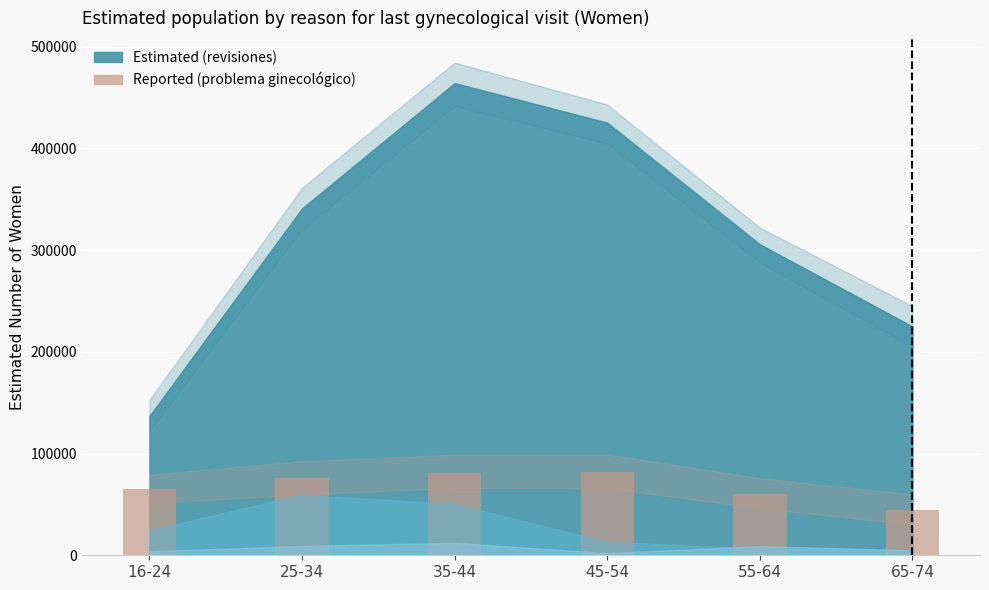

Approximately how many times larger is the value at 65-74 compared to 45-54?

0.6